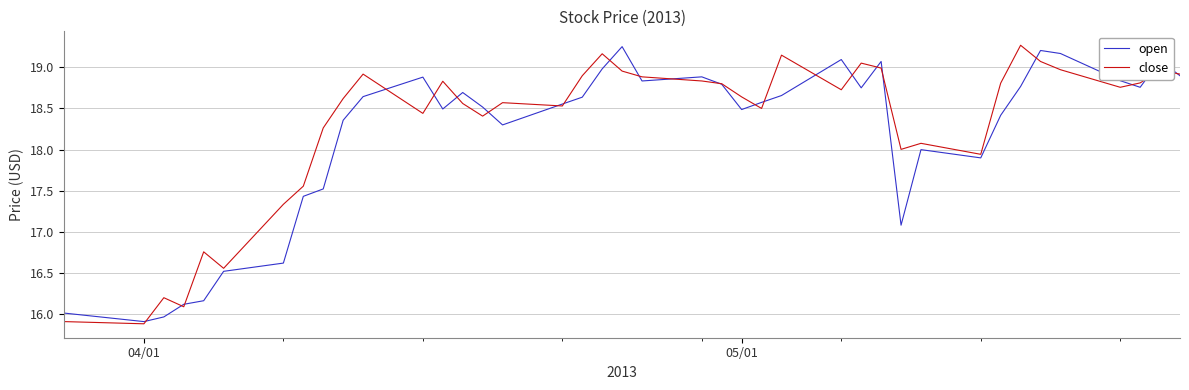

What is the sum of all open values?

726.8